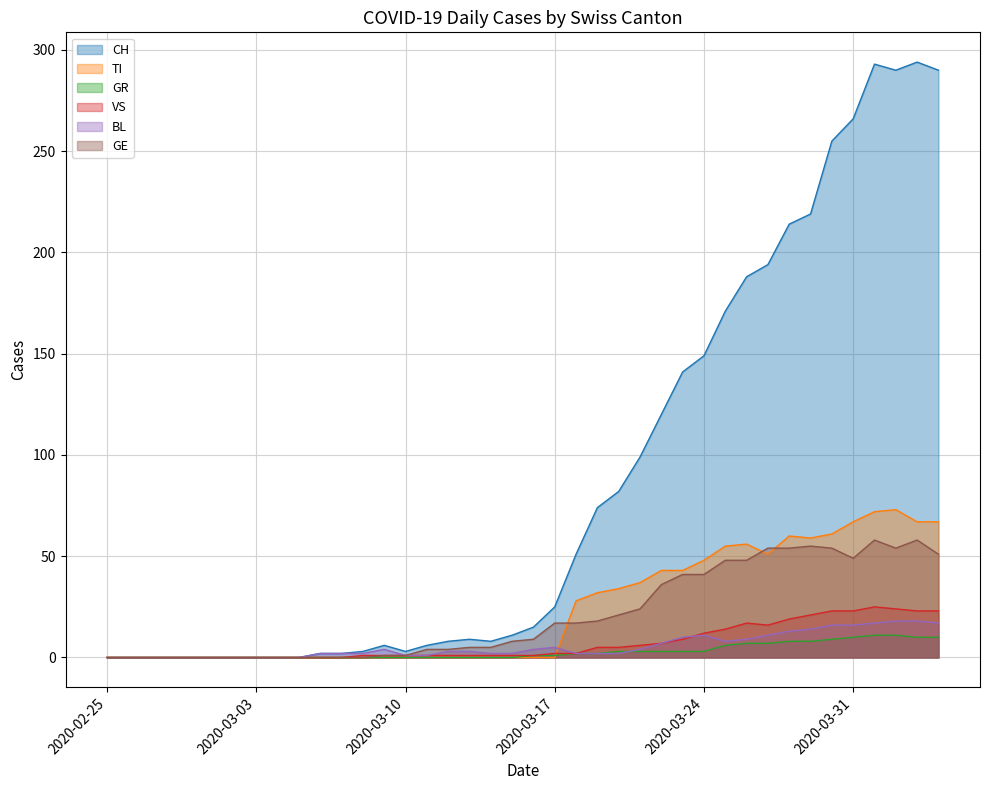

At which label does CH first exceed 15?

2020-03-17